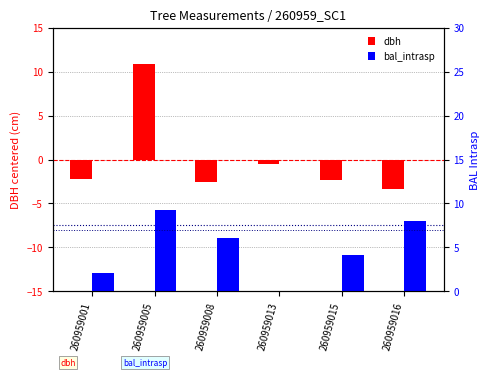

Which series has the widest spread of values?

dbh